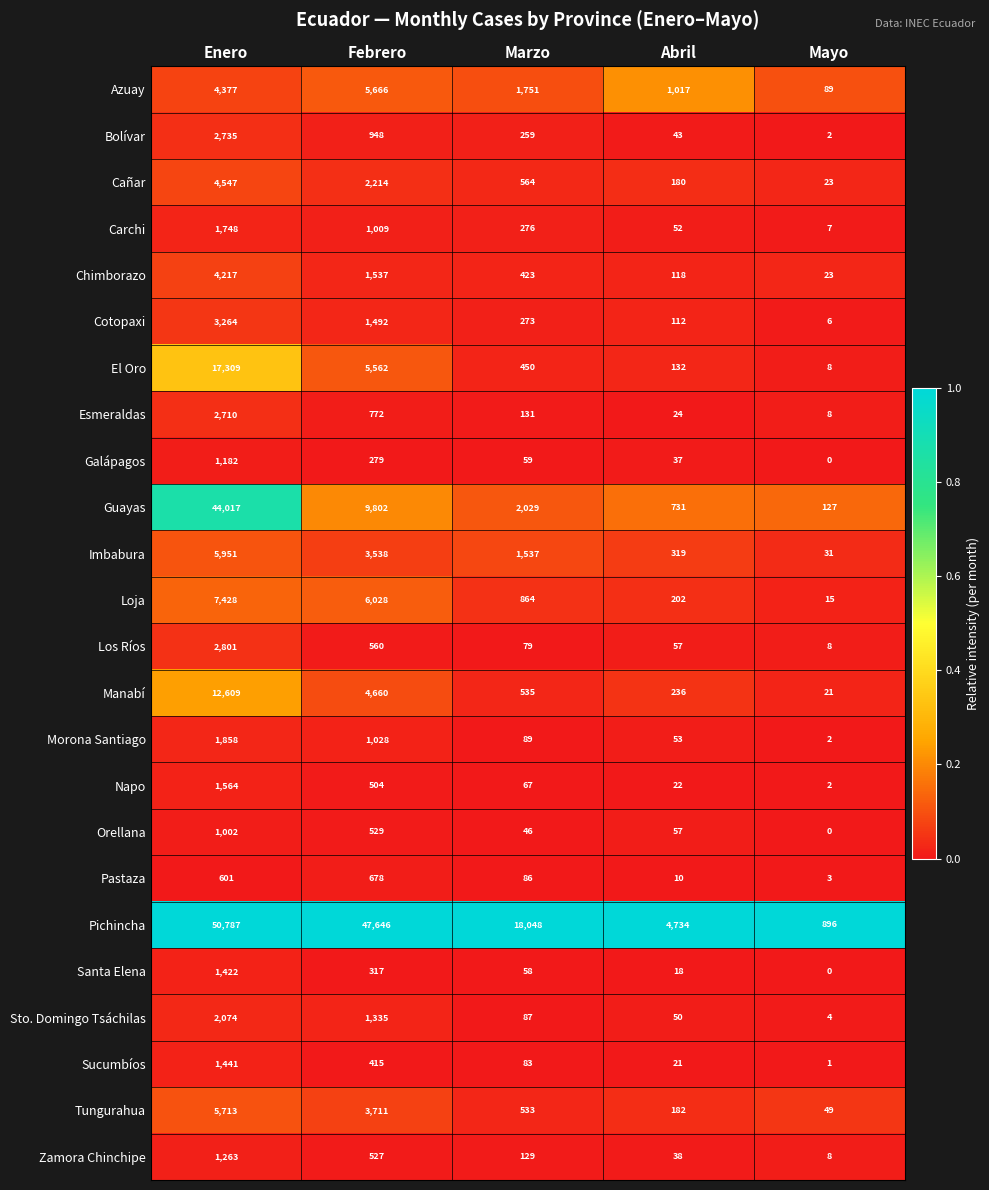

What is the difference between the highest and lowest values at Mayo?

896